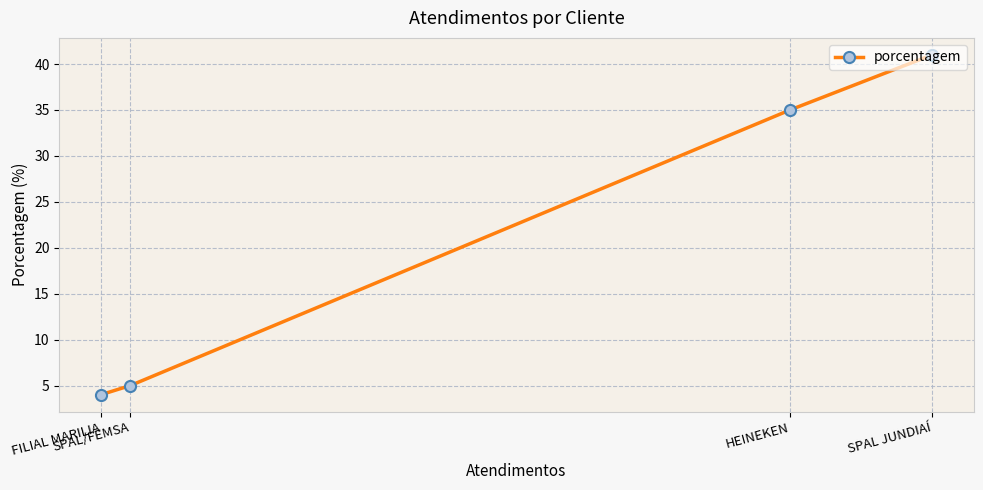

The value at FILIAL MARILIA is 6. True or false?

False